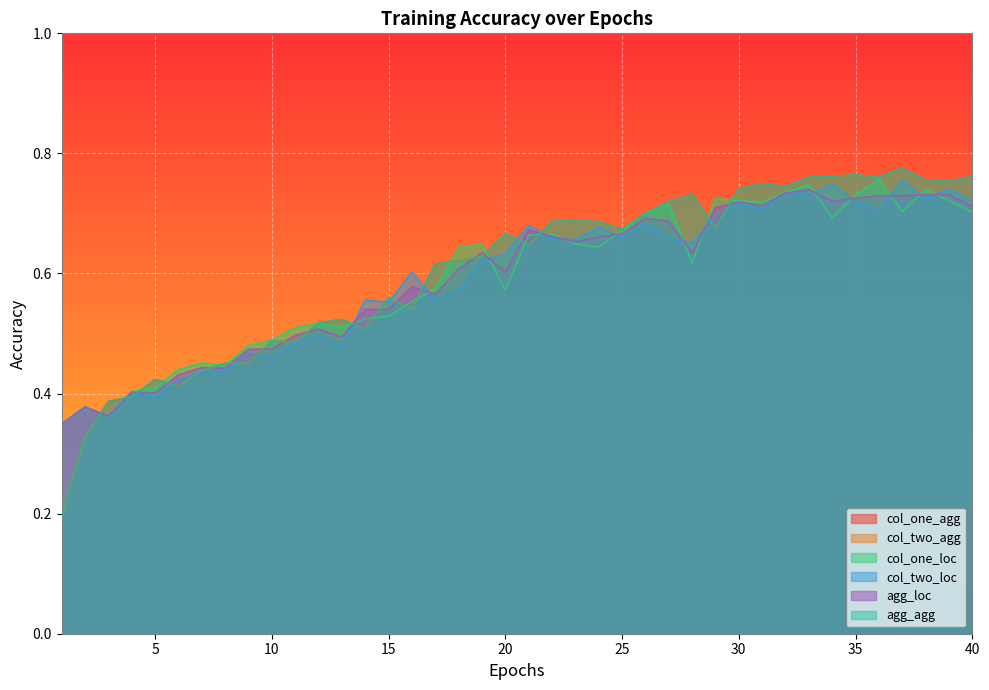

Between 22 and 25, which series saw the biggest shift?

col_one_agg